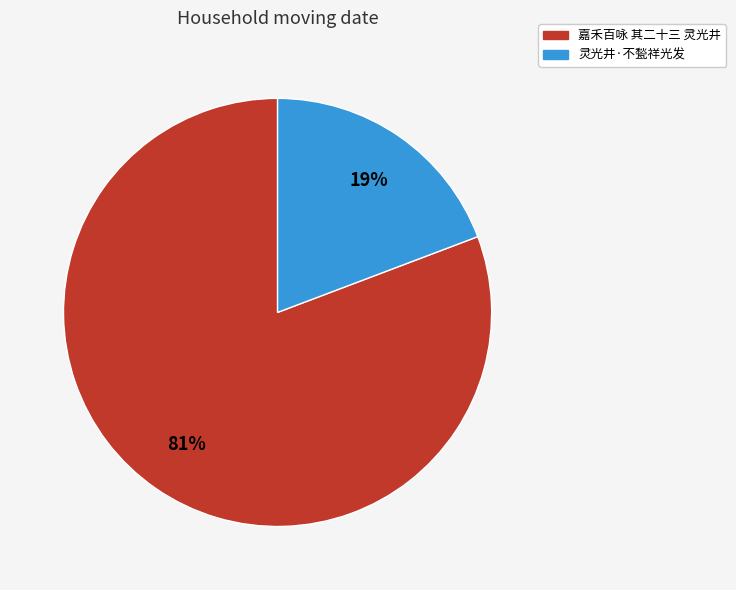

What is the smallest slice in the pie chart?

灵光井·不甃祥光发